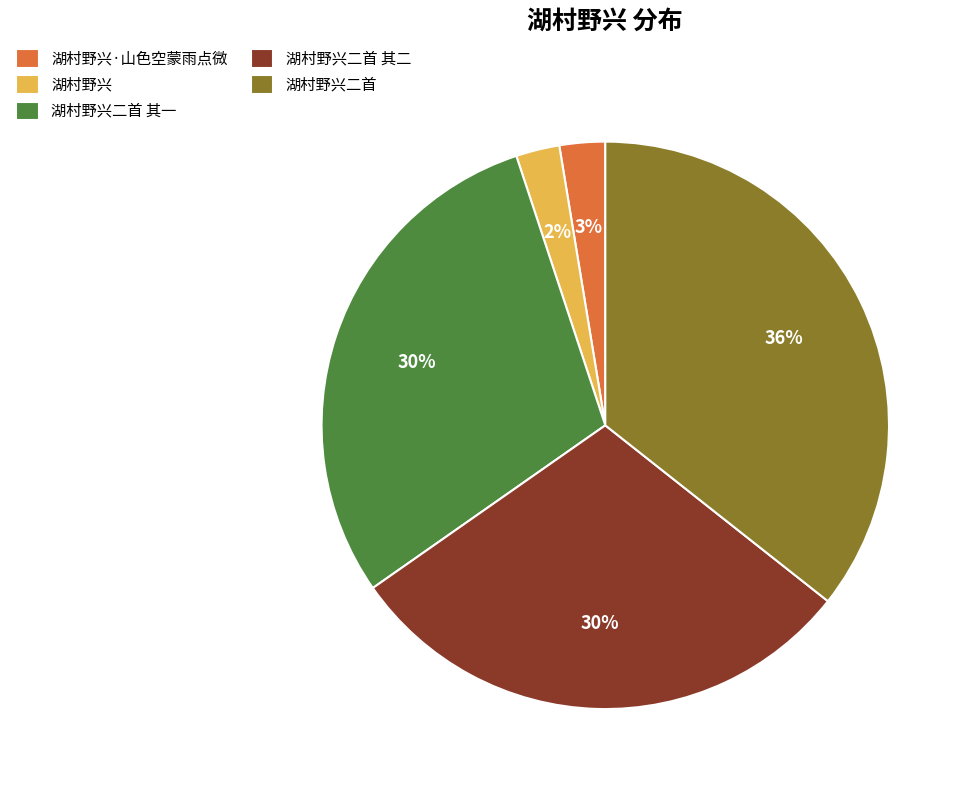

What percentage is the 湖村野兴 slice, to the nearest percent?

2%